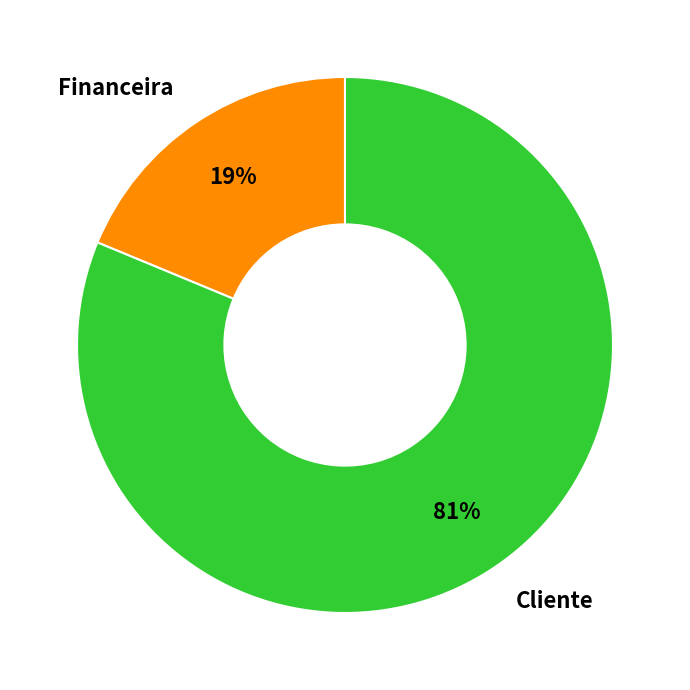

Is Cliente the majority of the pie?

Yes